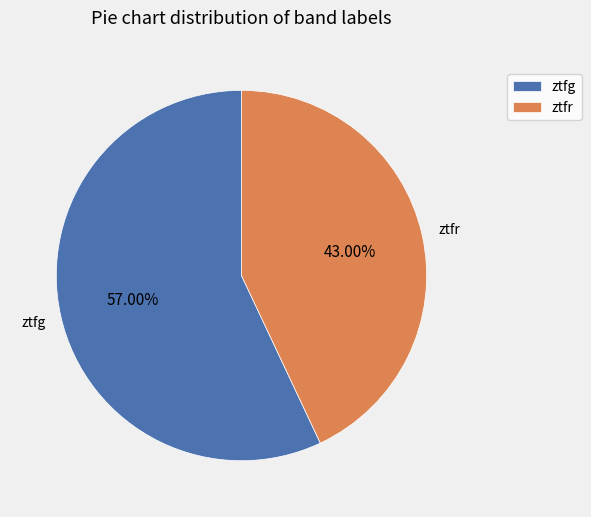

To the nearest percent, what is the difference between the ztfg and ztfr slice percentages?

14%